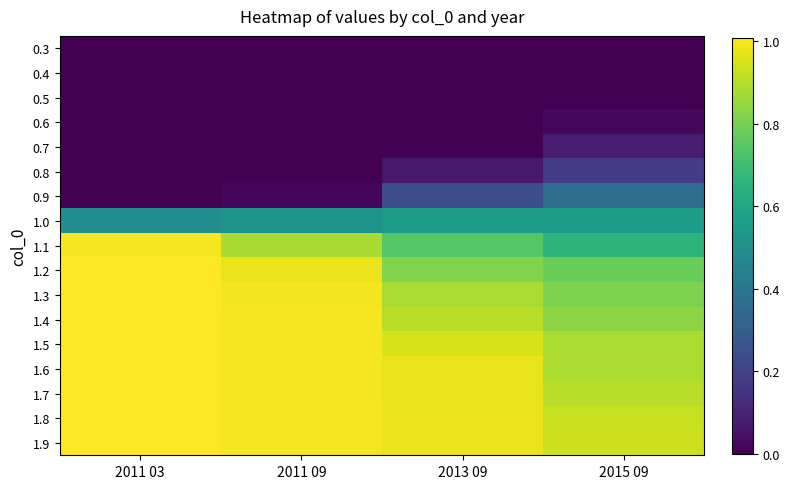

Which series has the largest total across all categories?

1.9